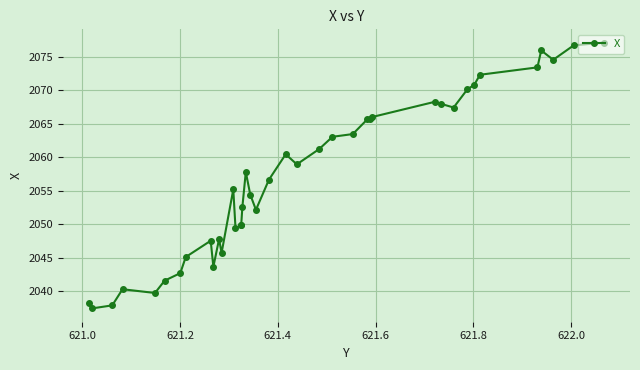

How many lines are shown in the chart?

1